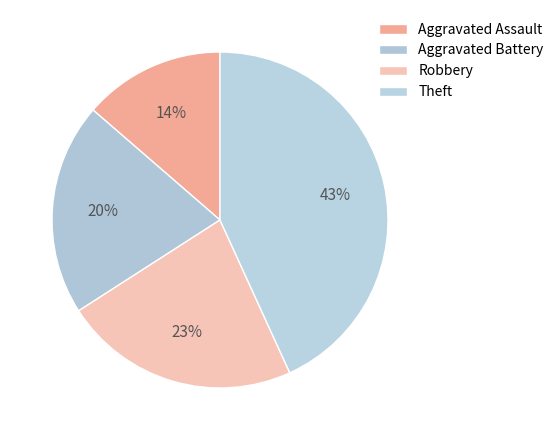

What percentage is the Aggravated Assault slice, to the nearest percent?

14%